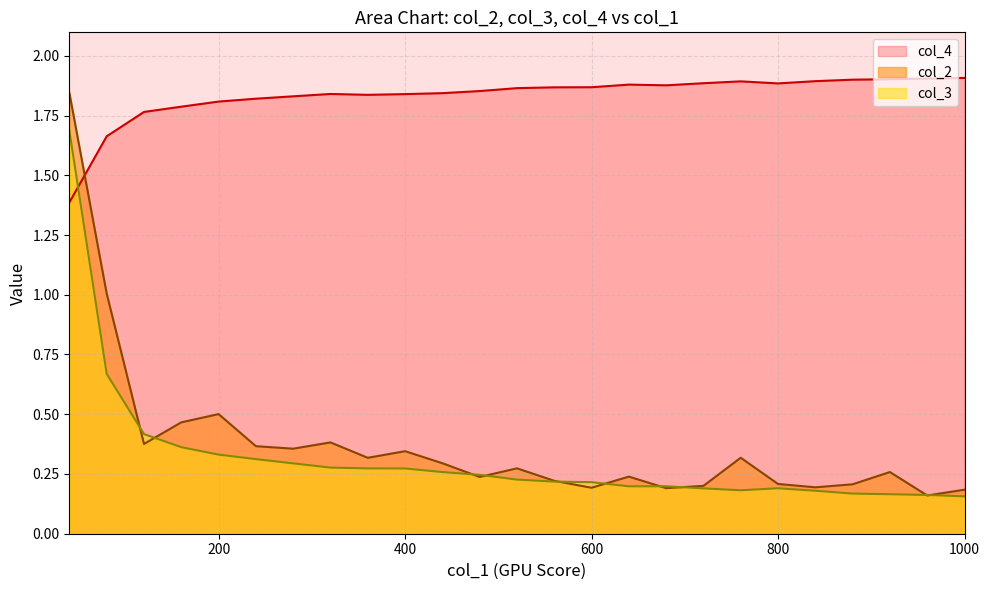

Which series ends up on top after the final intersection of col_4 and col_2?

col_4